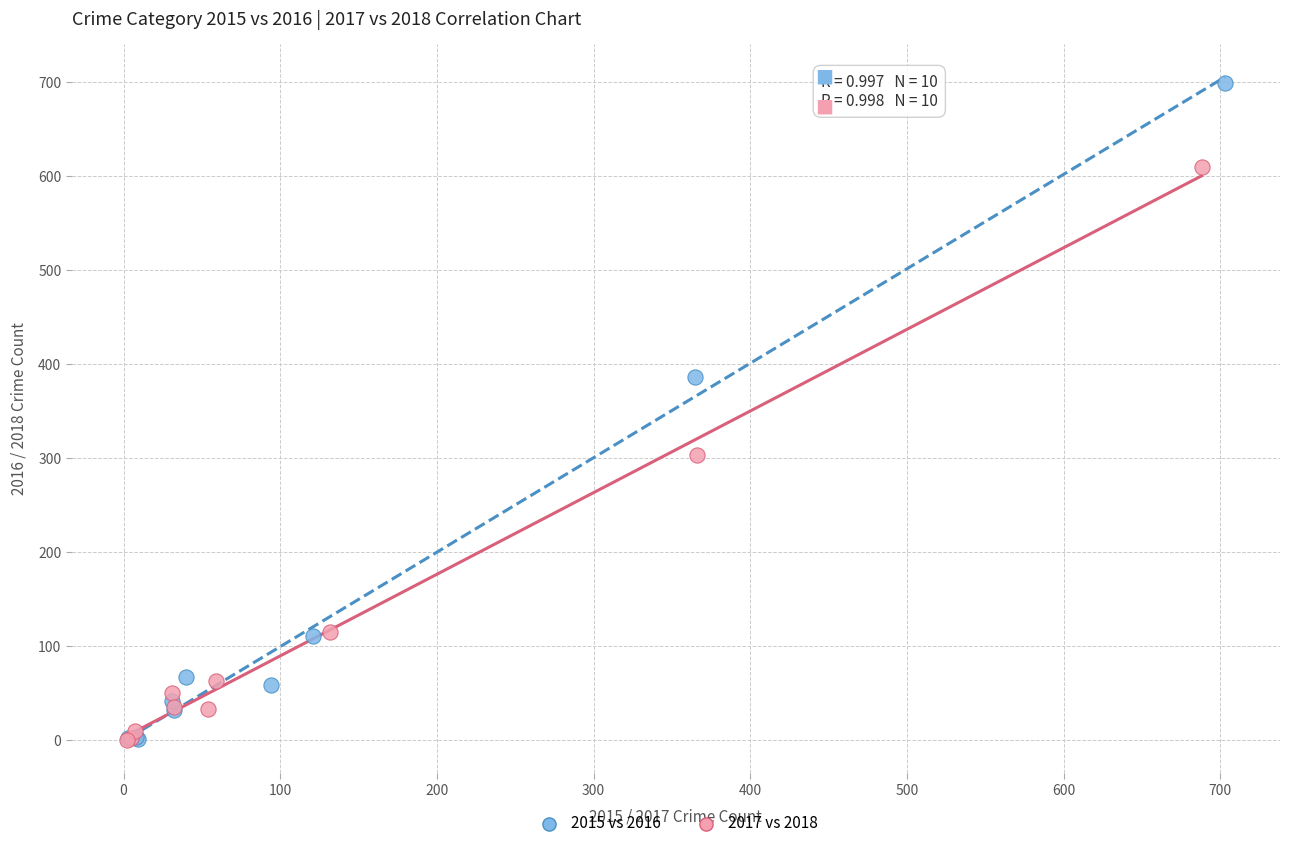

Which series reaches the maximum Y coordinate?

2015 vs 2016